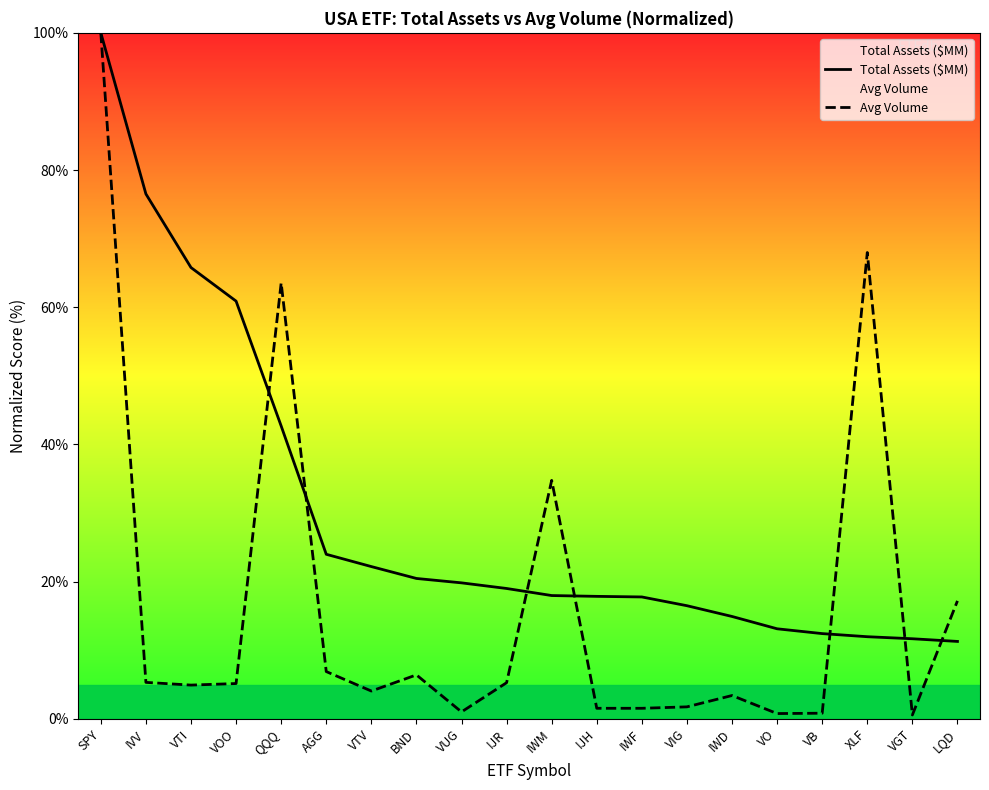

What is the label of the 15th point from the right?

AGG